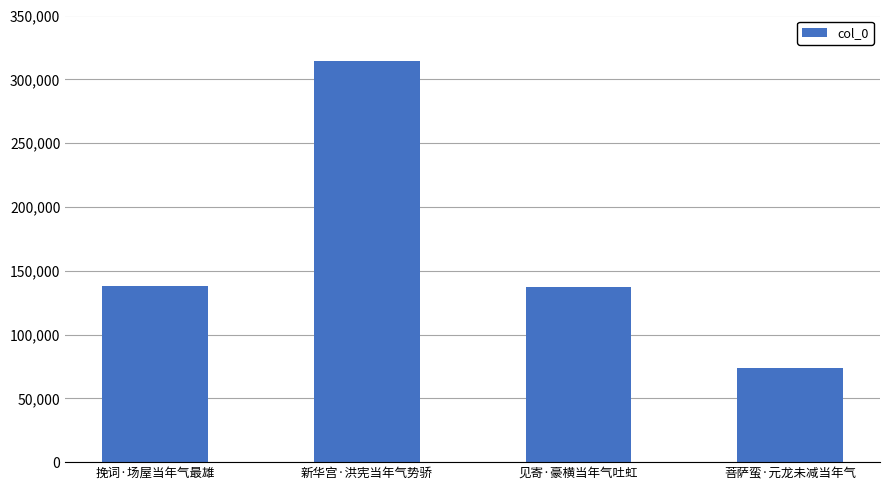

What is the average value?

165918